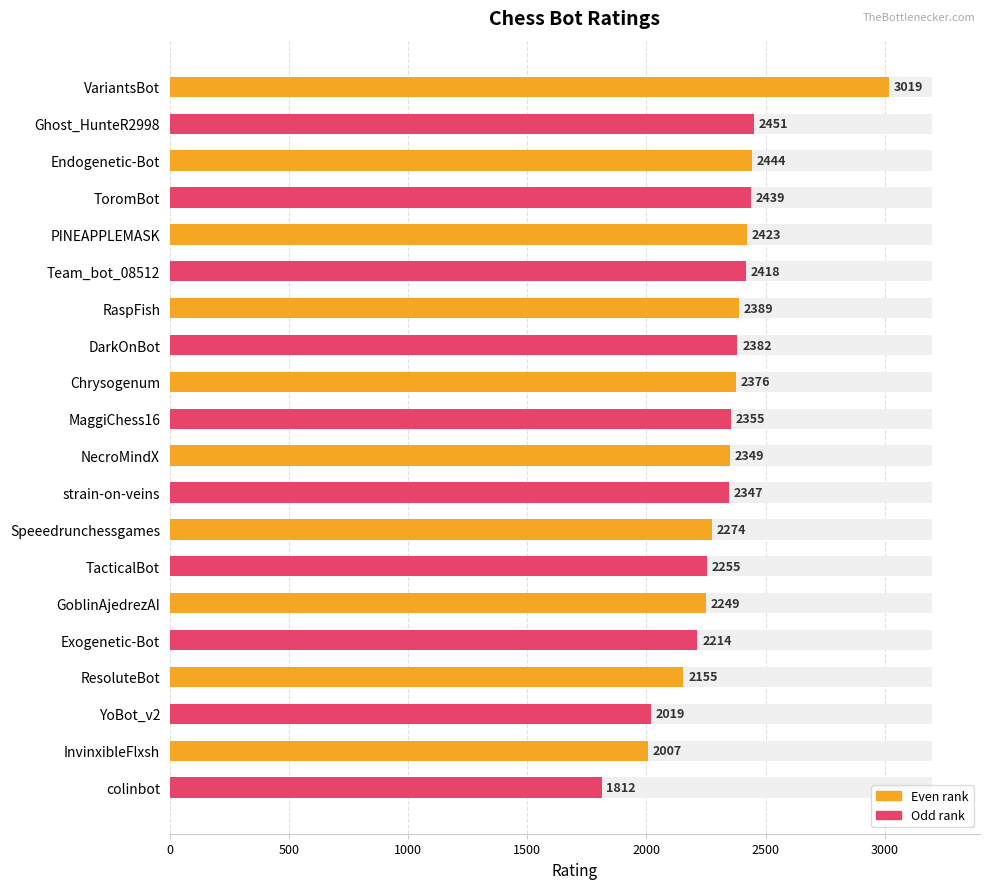

What is the smallest value displayed?

1812